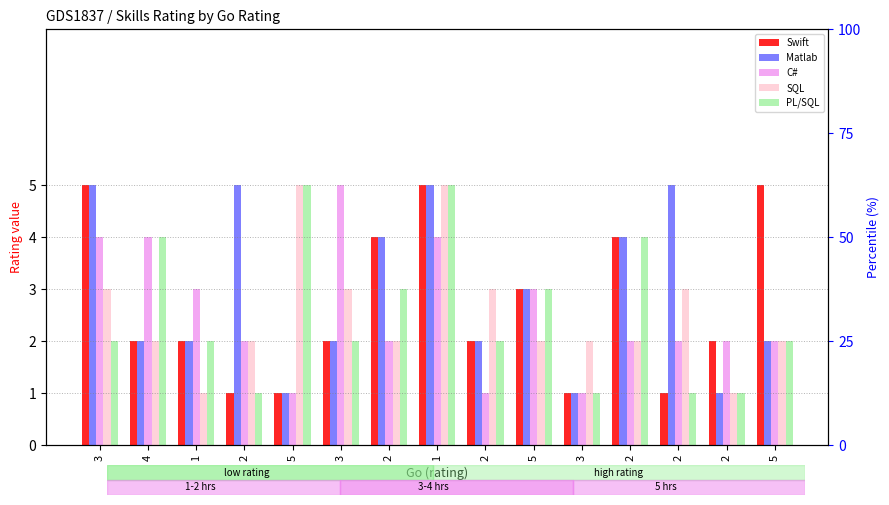

Reading right to left, list all the values displayed in this chart.

Swift: 5=5	2=2	2=1	2=4	3=1	5=3	2=2	1=5	2=4	3=2	5=1	2=1	1=2	4=2	3=5
Matlab: 5=2	2=1	2=5	2=4	3=1	5=3	2=2	1=5	2=4	3=2	5=1	2=5	1=2	4=2	3=5
C#: 5=2	2=2	2=2	2=2	3=1	5=3	2=1	1=4	2=2	3=5	5=1	2=2	1=3	4=4	3=4
SQL: 5=2	2=1	2=3	2=2	3=2	5=2	2=3	1=5	2=2	3=3	5=5	2=2	1=1	4=2	3=3
PL/SQL: 5=2	2=1	2=1	2=4	3=1	5=3	2=2	1=5	2=3	3=2	5=5	2=1	1=2	4=4	3=2